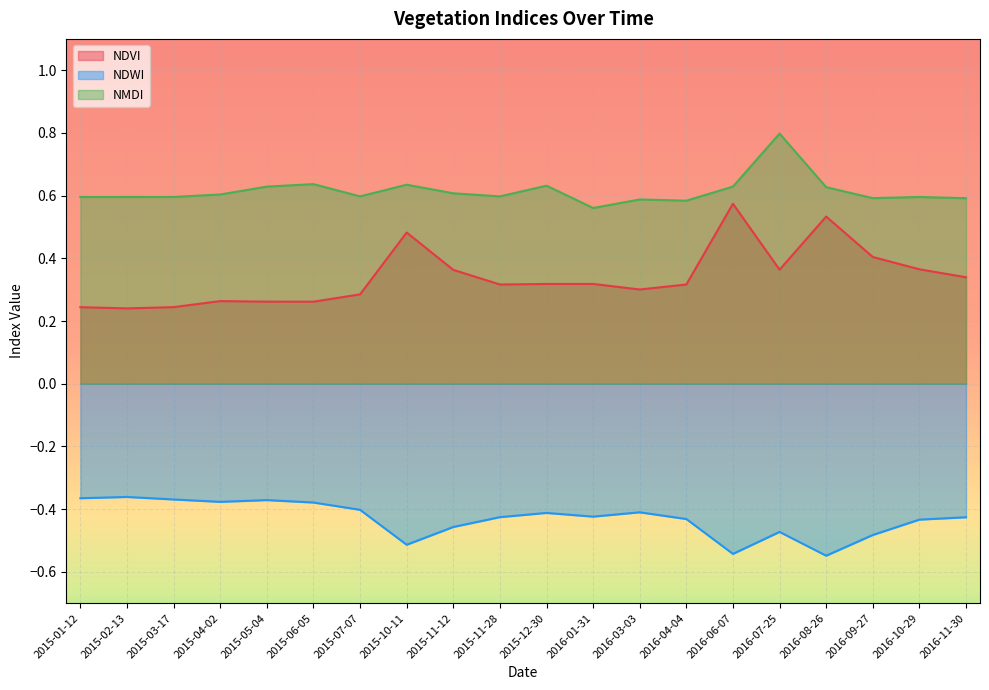

What is the sum of the NDWI values at 2016-03-03 and 2015-04-02?

-0.8